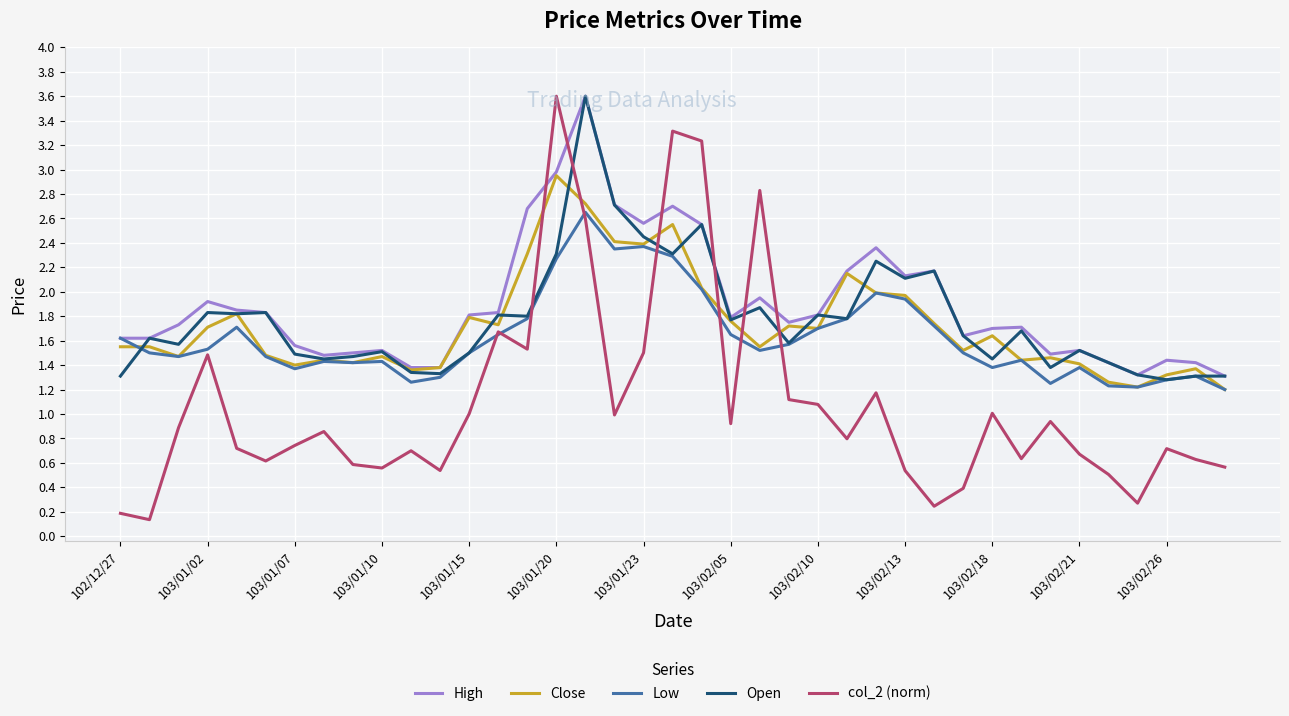

Does the chart display data point markers on the line(s)?

No